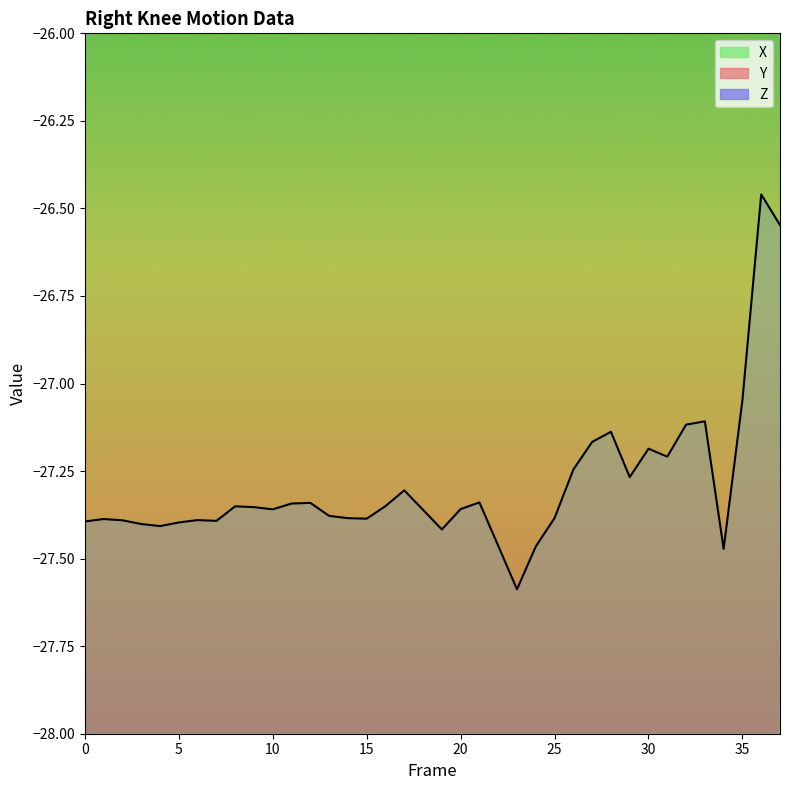

At which category does the chart reach its minimum across all series?

23